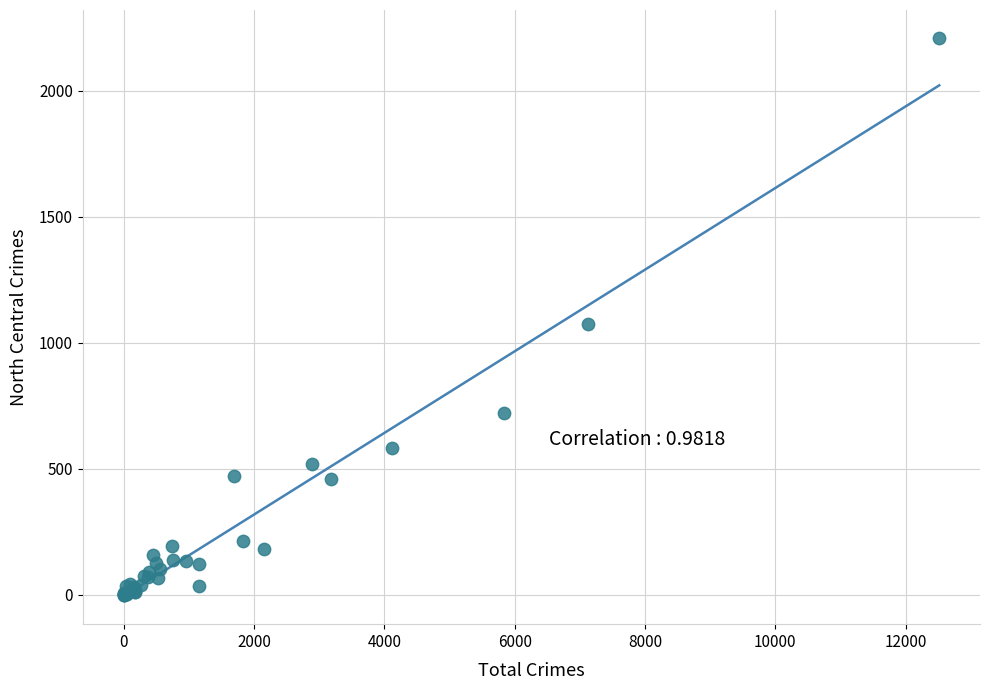

What Y value in the scatter plot is closest to 1104?

1072